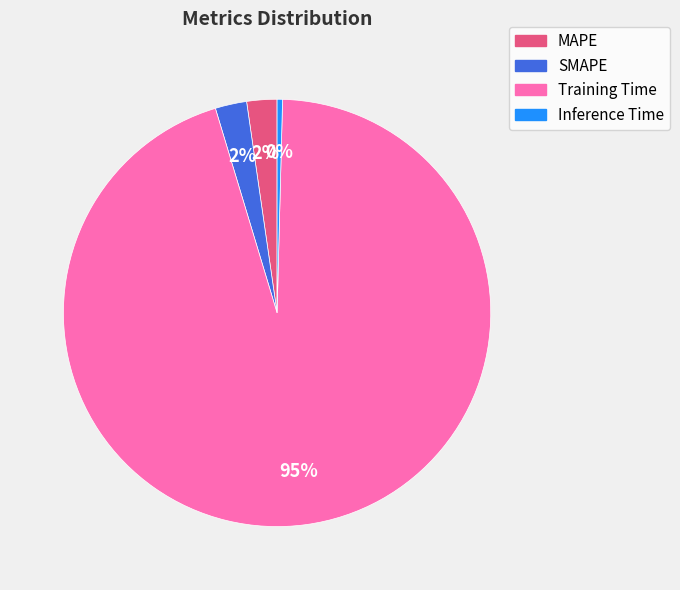

True or false: Inference Time accounts for 13% of the total.

False